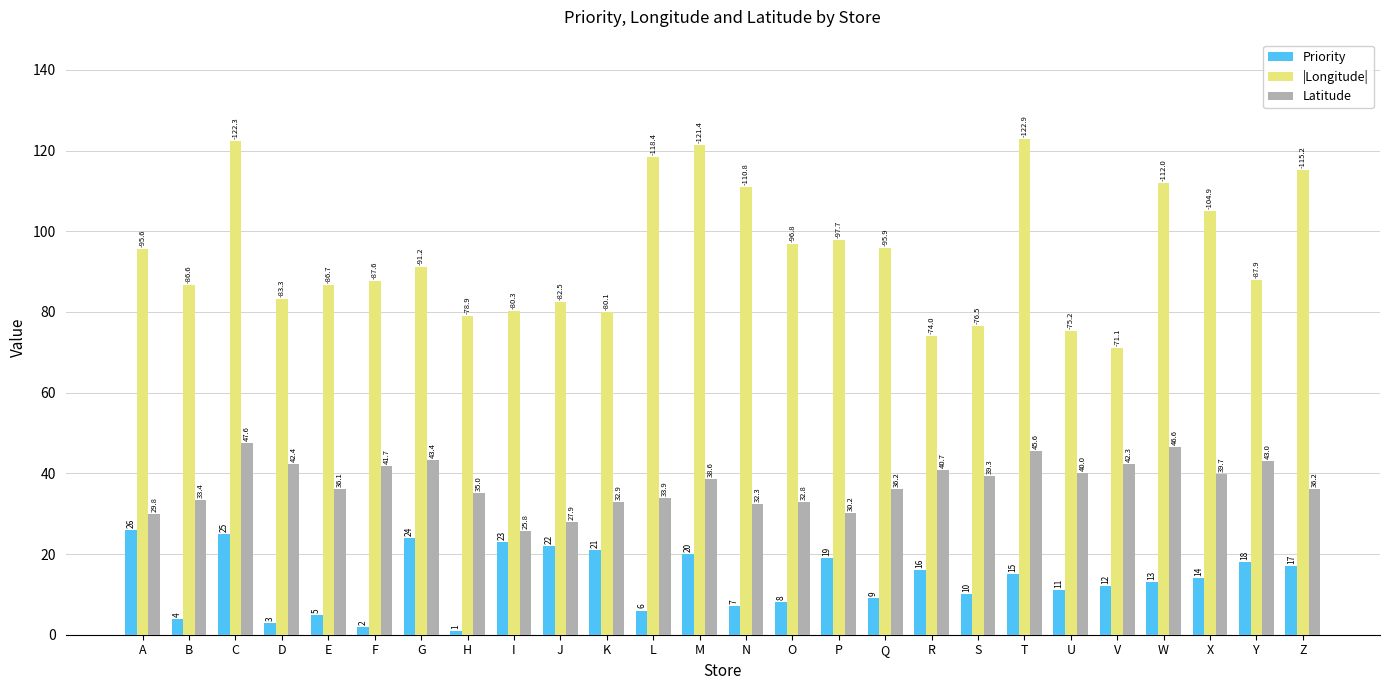

What is the difference between the highest and lowest values at C?

97.3